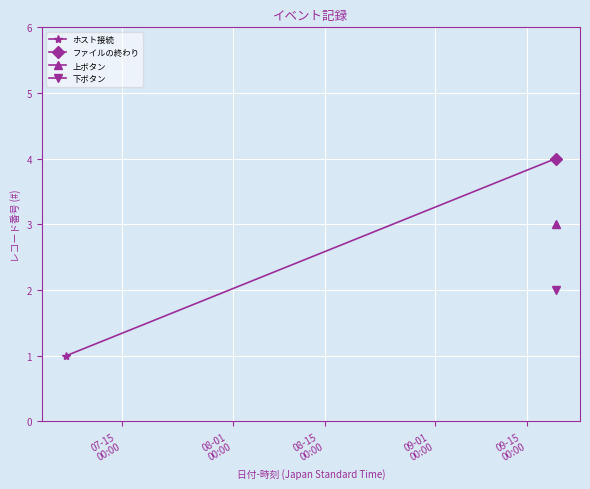

How many values are between 1 and 4?

2